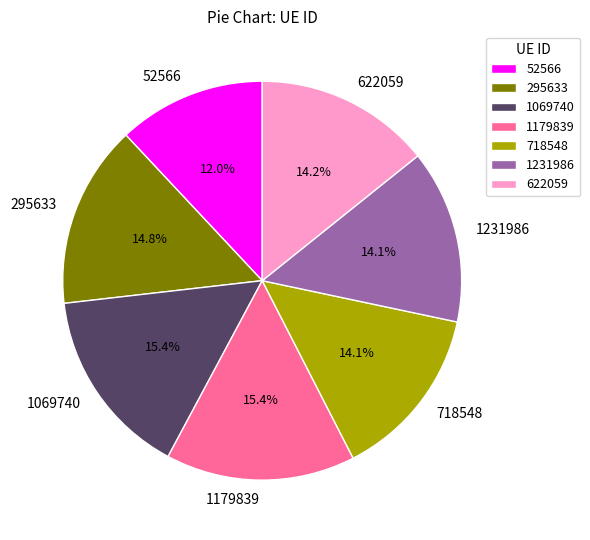

Which category has the smallest portion of the pie?

52566